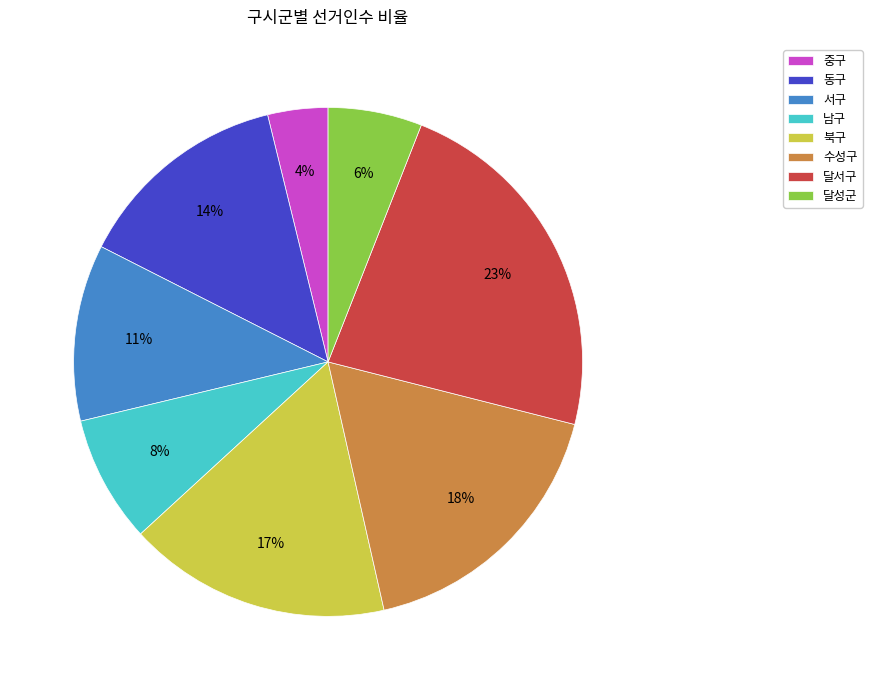

Which has a higher value, 동구 or 달성군?

동구